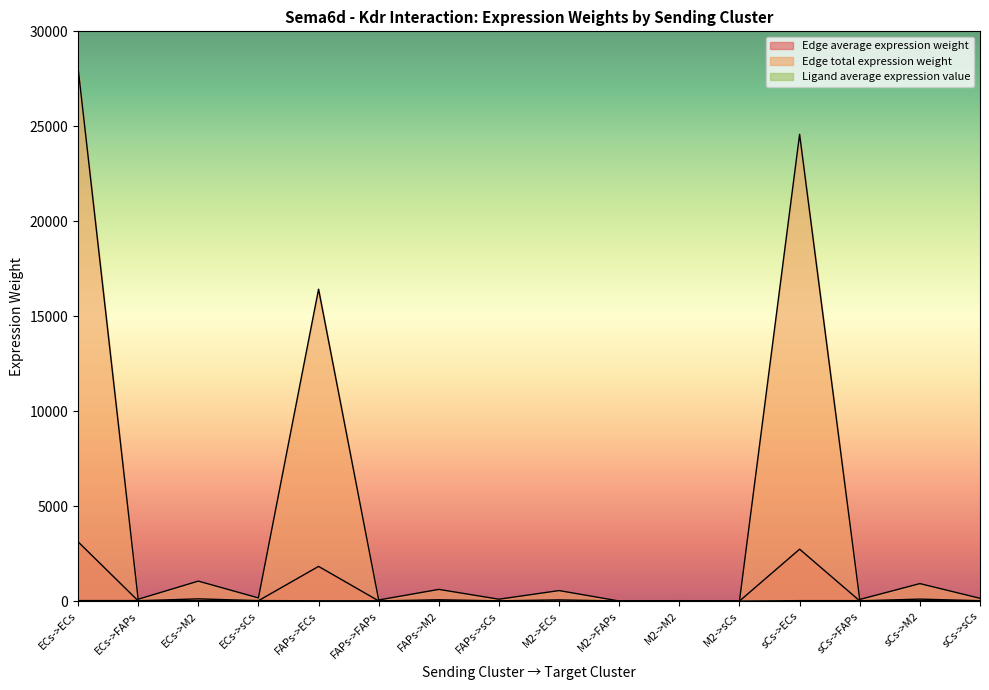

What is the minimum value for Edge total expression weight?

1.9